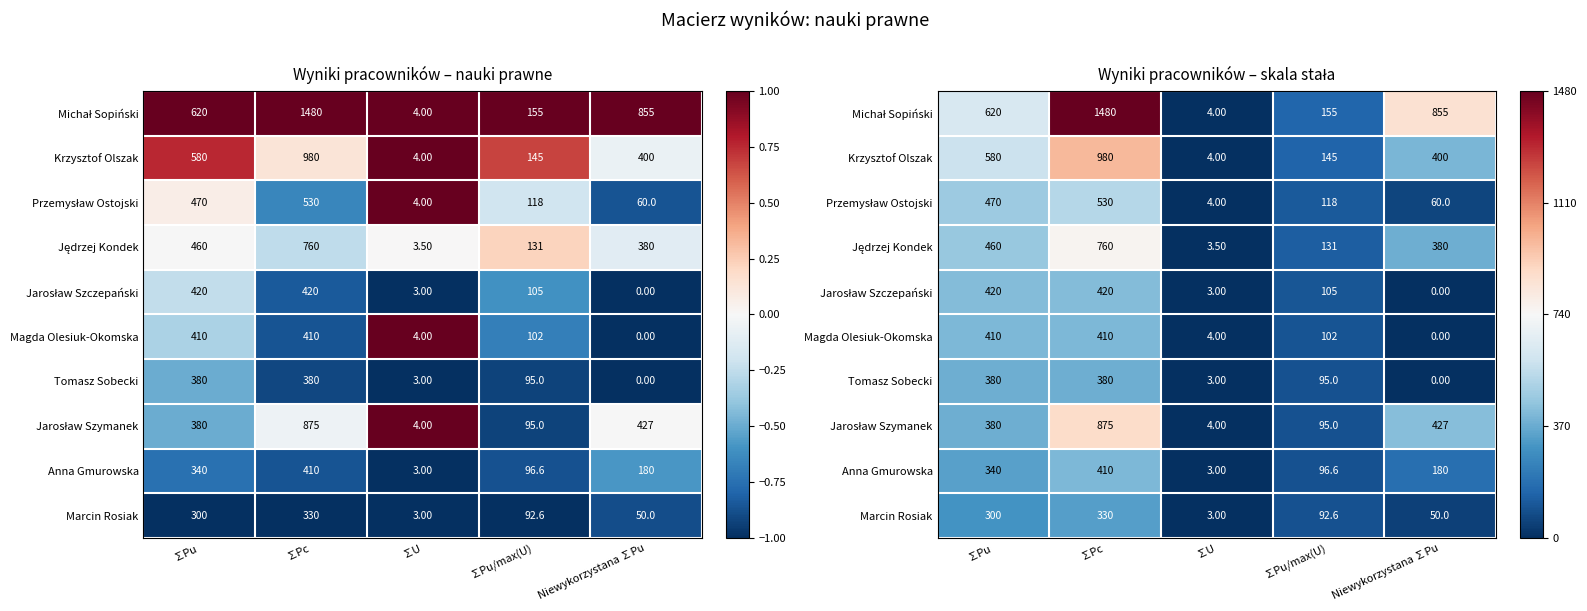

At which label does Krzysztof Olszak reach its peak?

∑Pc